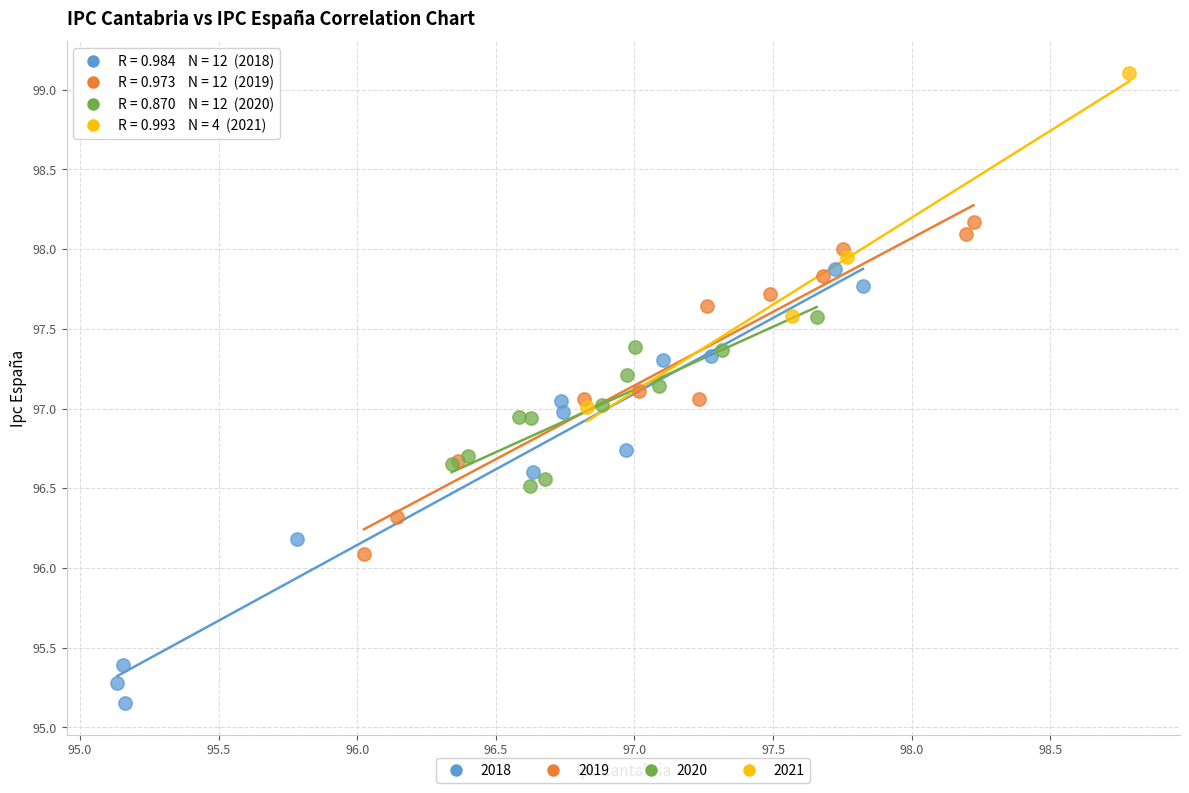

Which series contains the lowest Y value?

2018